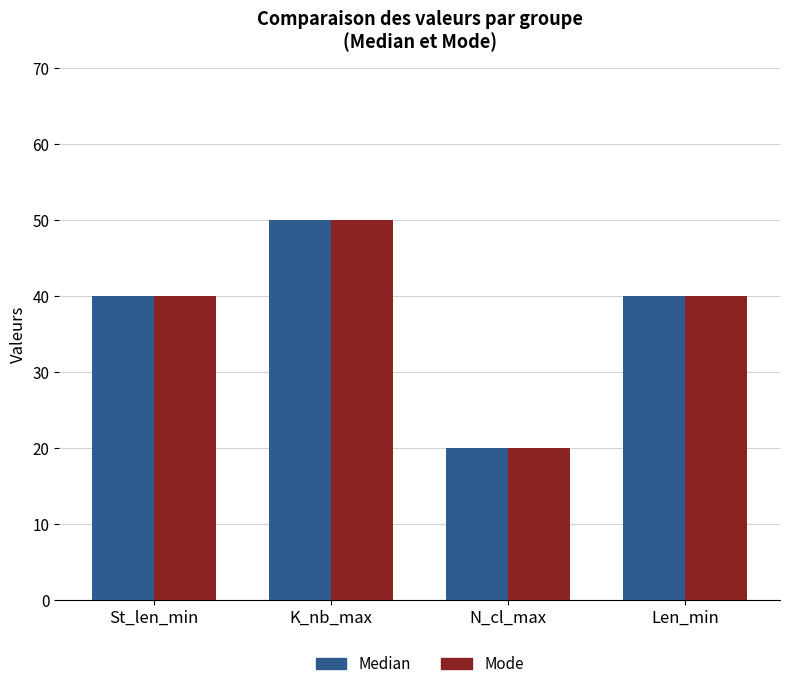

What is the difference between the Median values at N_cl_max and St_len_min?

20